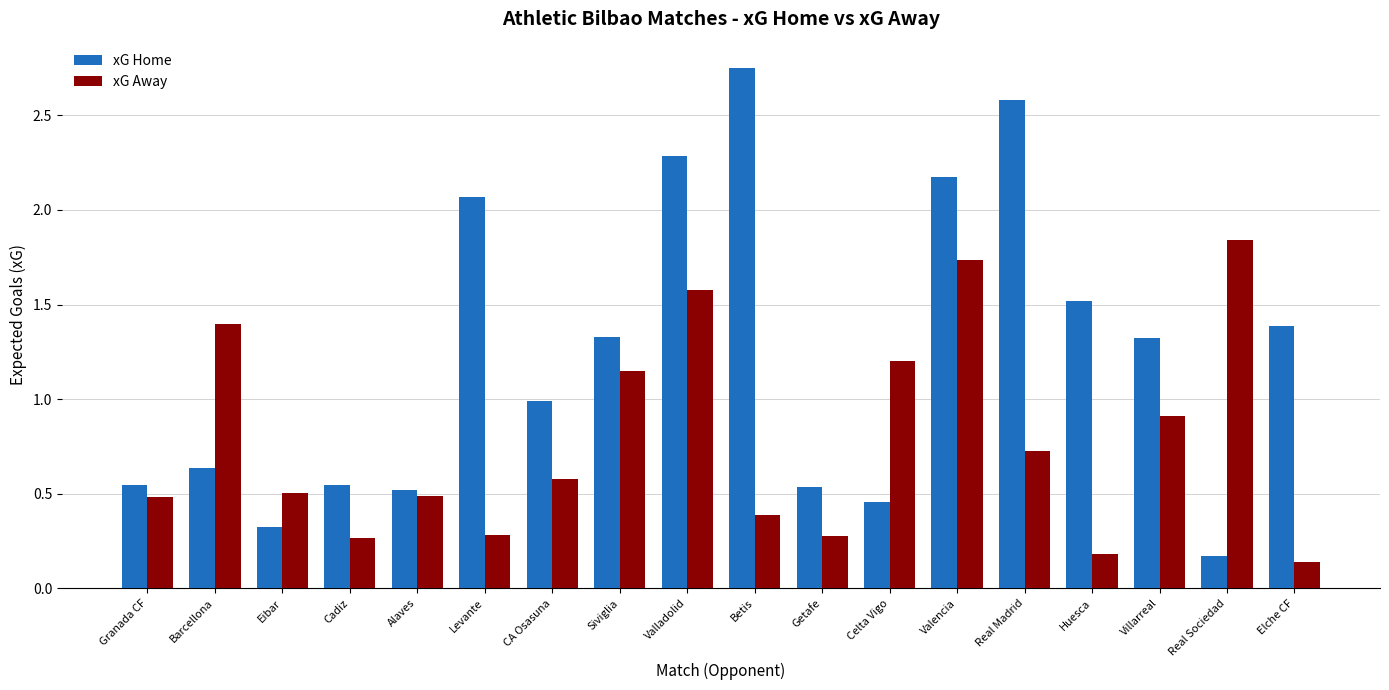

True or false: xG Home has a value of 2.3 at Villarreal.

False